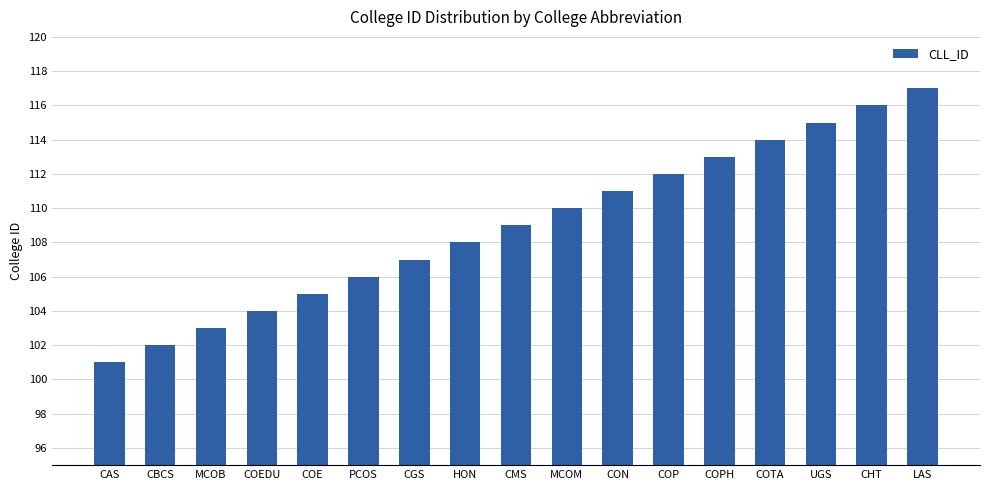

Are the bars grouped side by side (vs. stacked)?

No